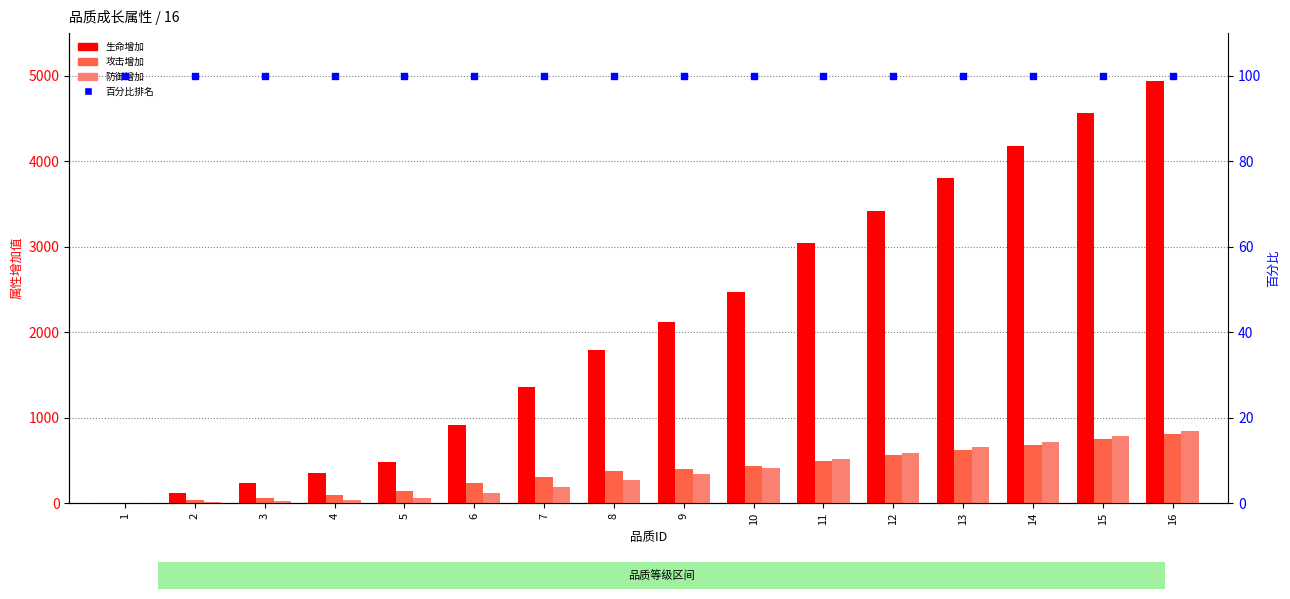

Which series has the largest total across all categories?

生命增加